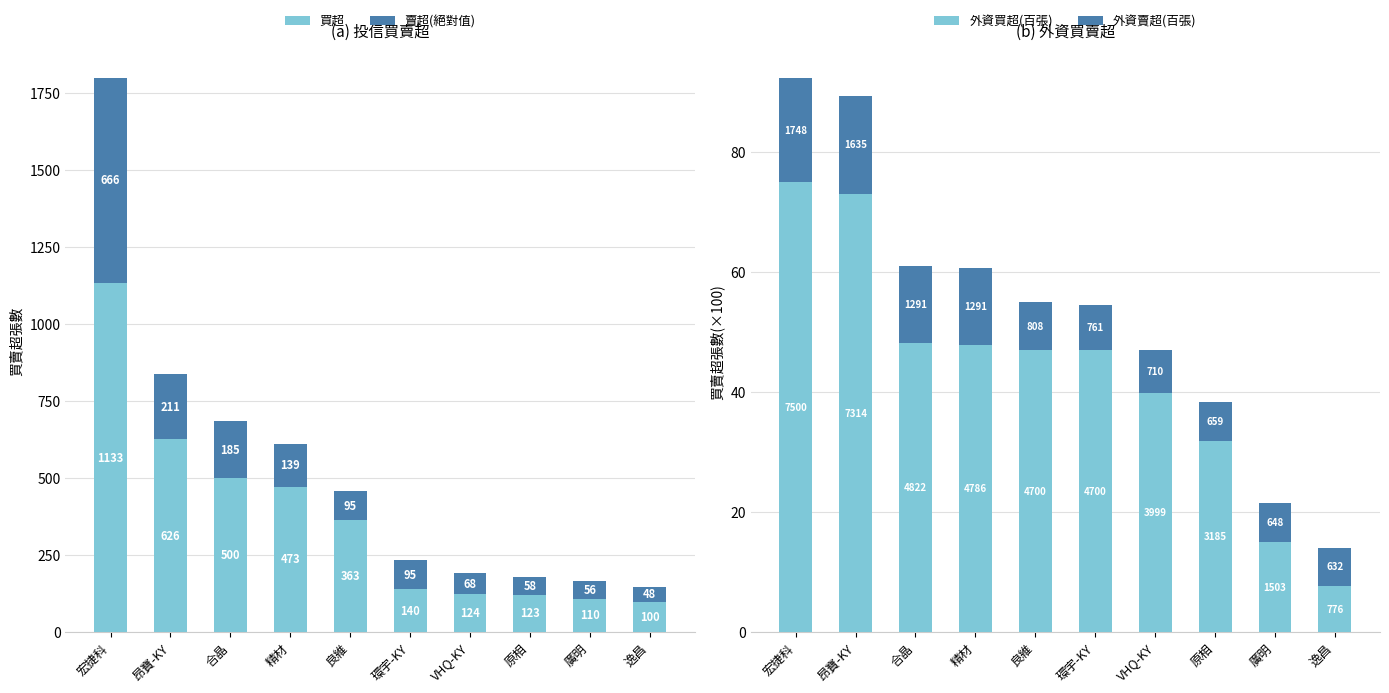

The 外資買超(百張) series shows 7.8 at 逸昌. True or false?

True